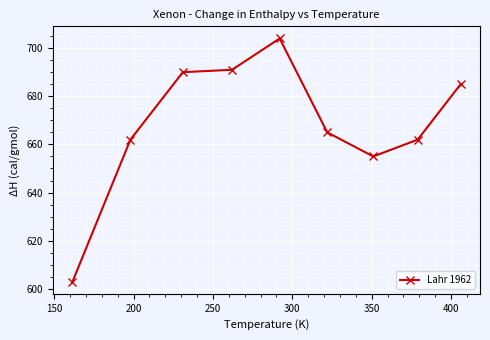

Reading right to left, extract all data points from this chart.

685	662	655	665	704	691	690	662	603